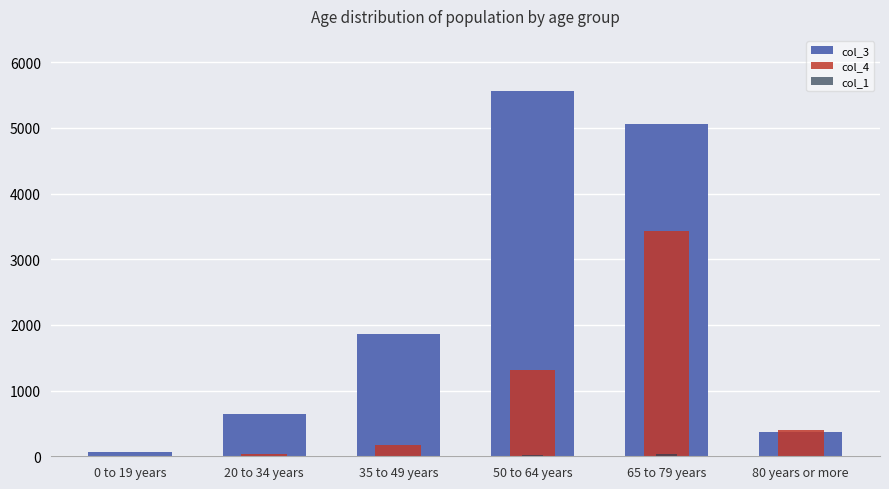

What is the total value across all series at 20 to 34 years?

682